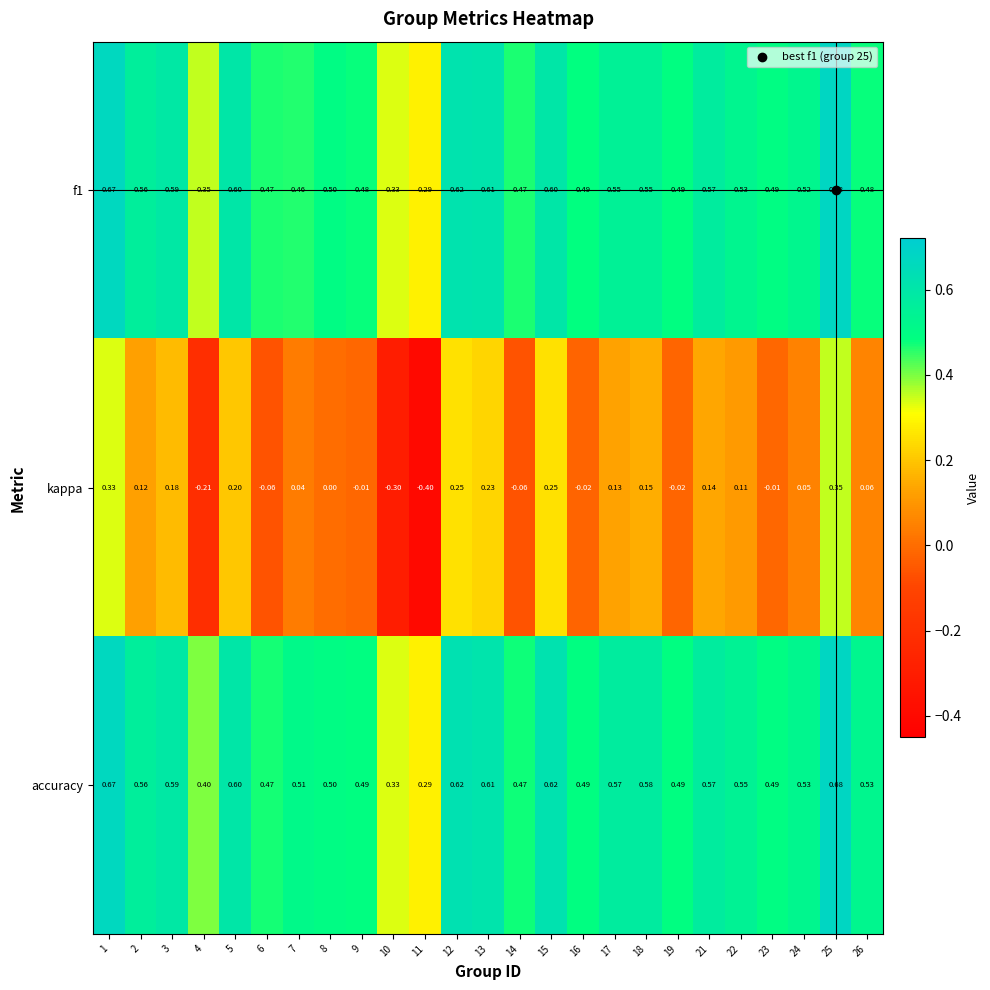

Which series has the largest total across all categories?

accuracy